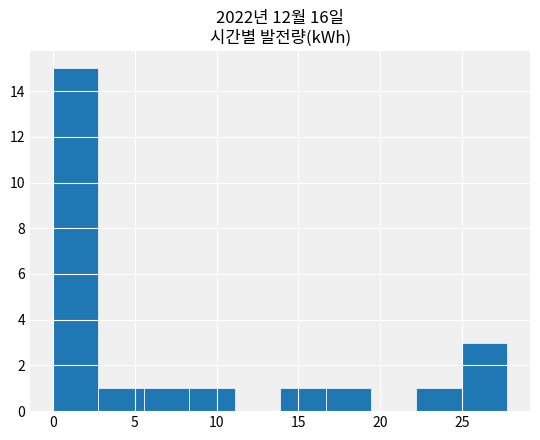

Reading left to right, list every bar in this chart as the range it spans on the x-axis followed by its height. Neither the bar edges nor the heights are printed on the chart, so give them approximately, as read against the axes.

0.0 to 3.0: 15
3.0 to 5.5: 1
5.5 to 8.5: 1
8.5 to 11.0: 1
11.0 to 14.0: 0
14.0 to 16.5: 1
16.5 to 19.5: 1
19.5 to 22.0: 0
22.0 to 25.0: 1
25.0 to 28.0: 3